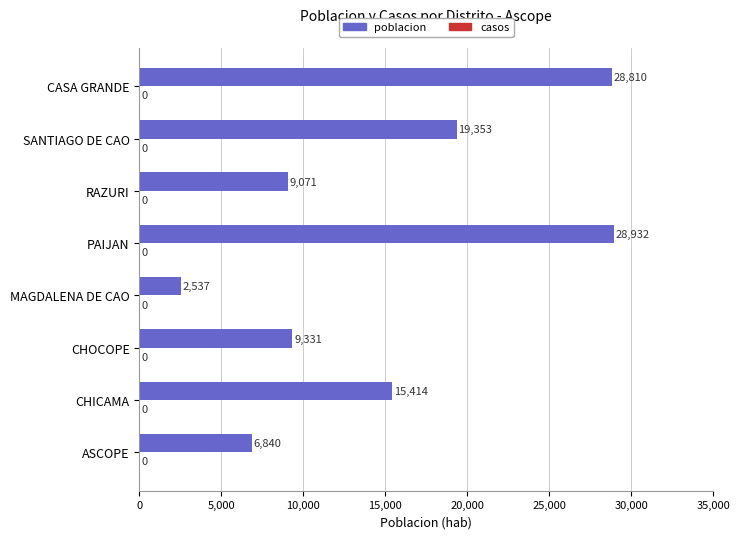

Reading top to bottom, transcribe all the data shown in this chart.

28810	19353	9071	28932	2537	9331	15414	6840